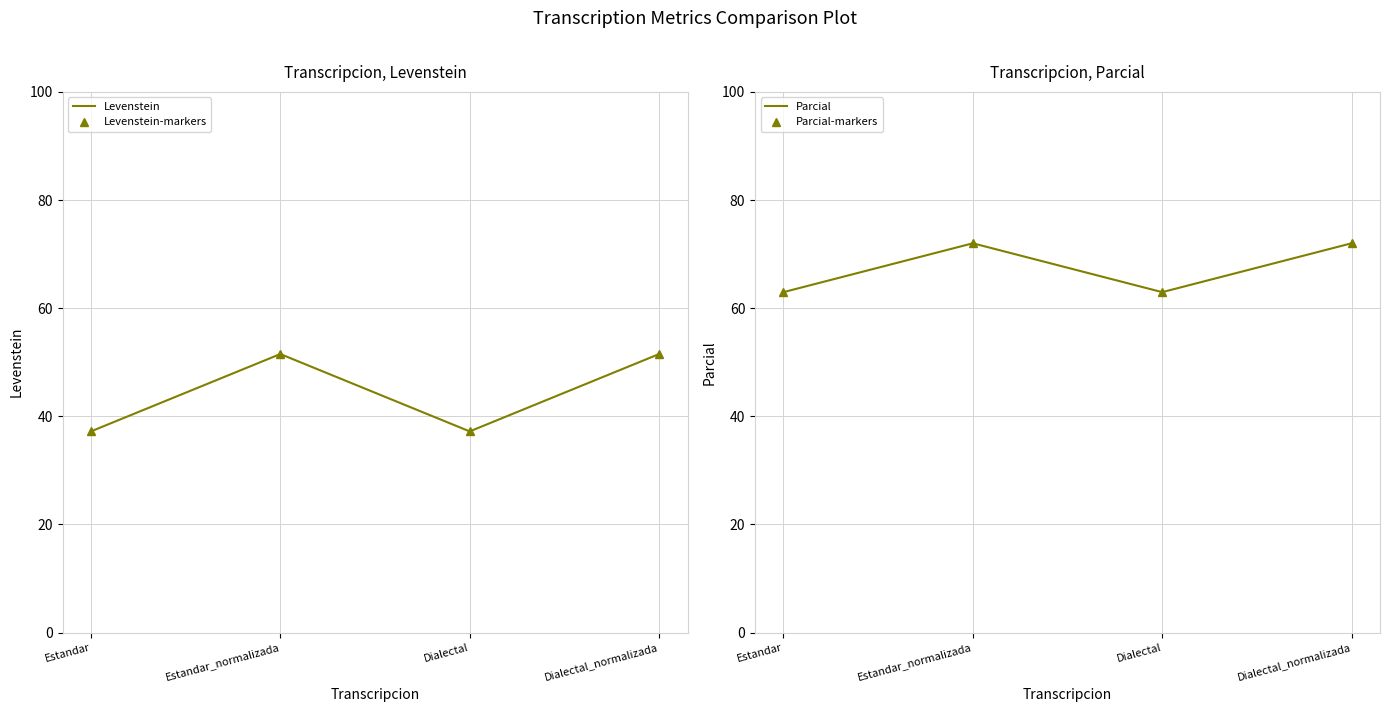

True or false: Parcial-markers has a value of 40.1 at Dialectal_normalizada.

False